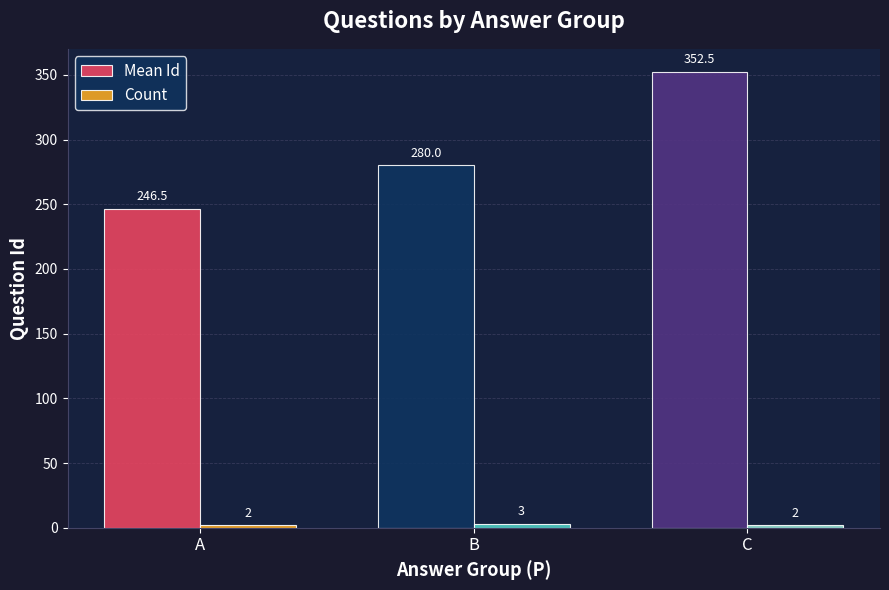

At which label does Mean Id reach its peak?

C